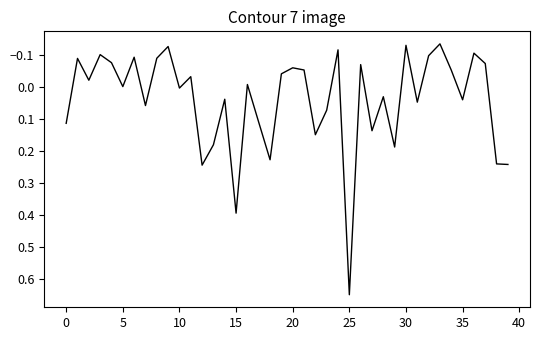

What is the difference between the maximum and minimum values?

0.8